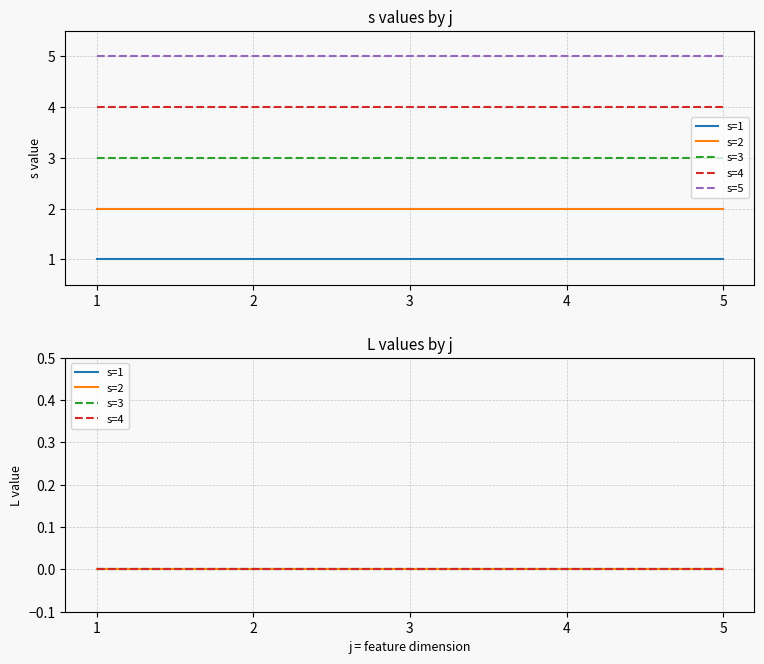

Is this an area chart (filled region under the line)?

No